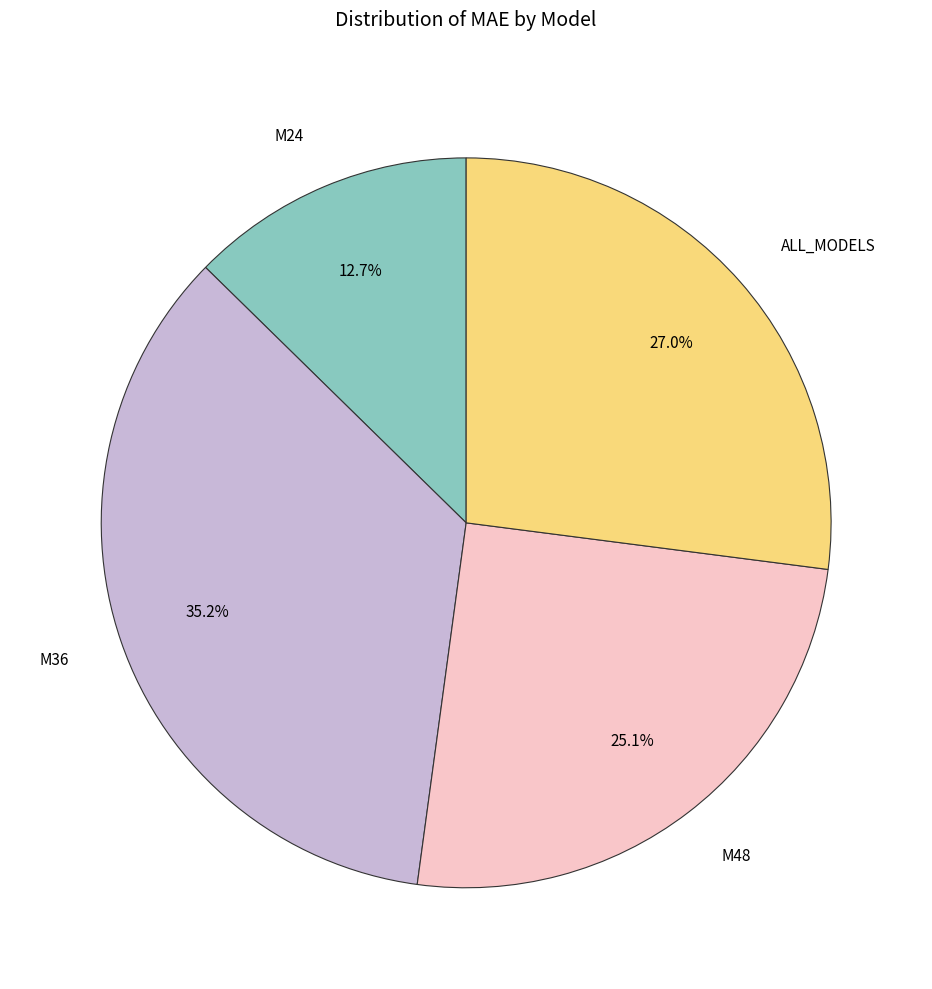

What percentage do ALL_MODELS and M48 together represent?

52.1%